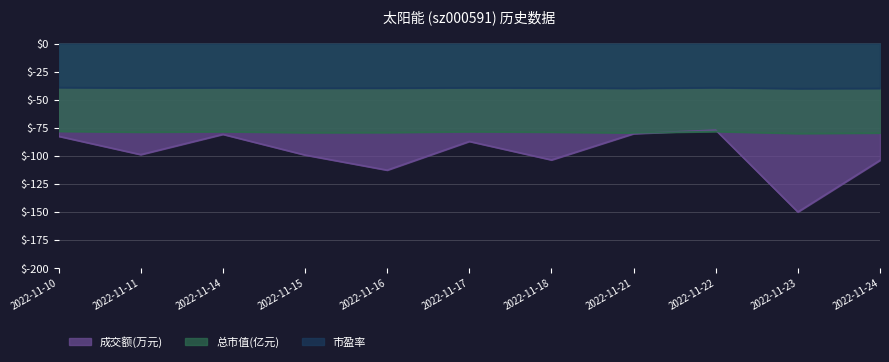

True or false: 市盈率 has a value of -39.4 at 2022-11-18.

True